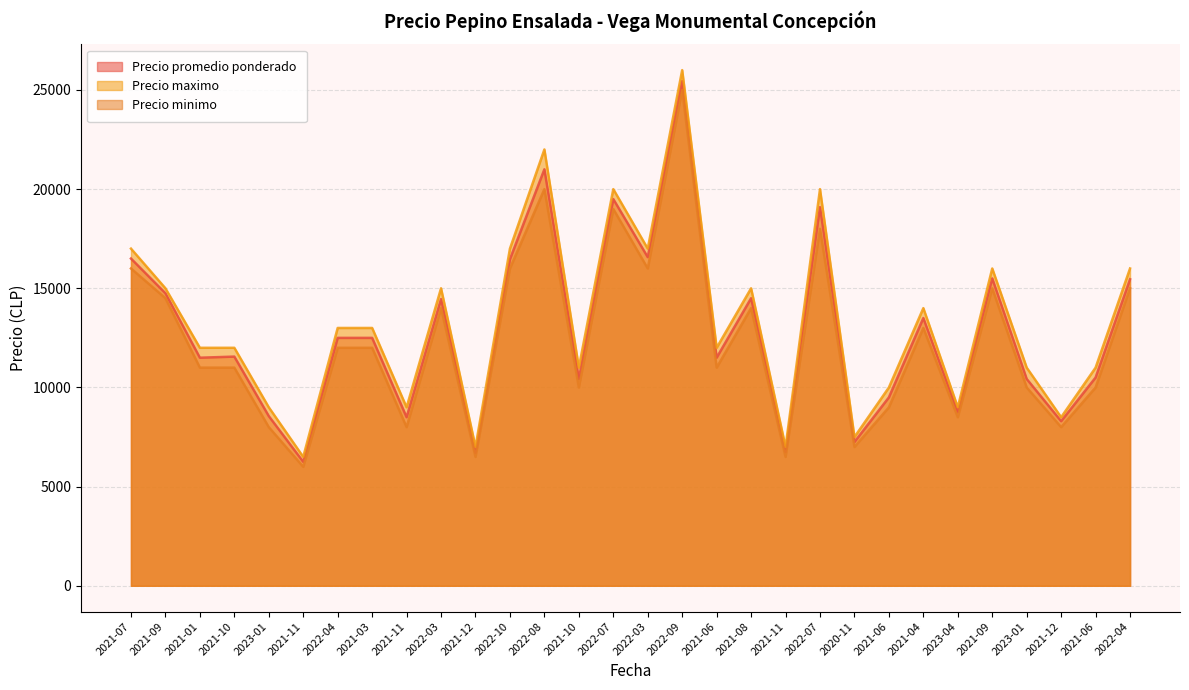

At how many categories does at least one series exceed 14933?

12